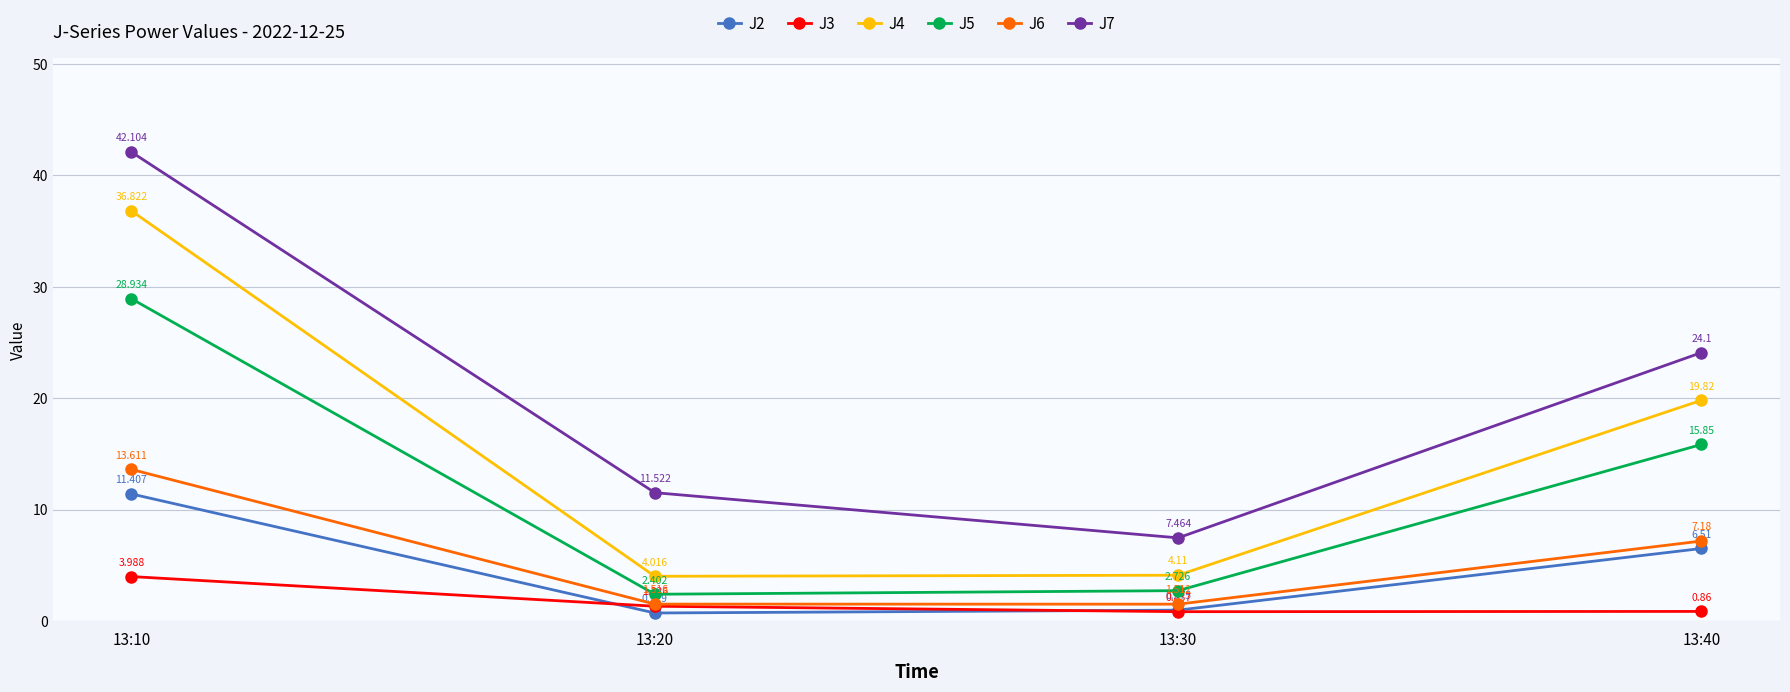

What is the spread (max minus min) of values at 13:30?

6.6